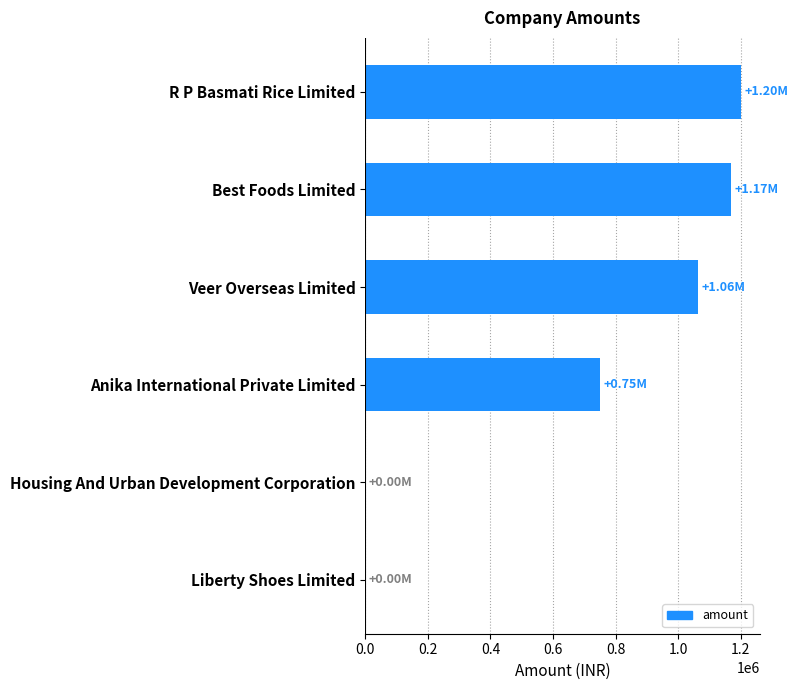

Which label corresponds to the largest value in the chart?

R P Basmati Rice Limited